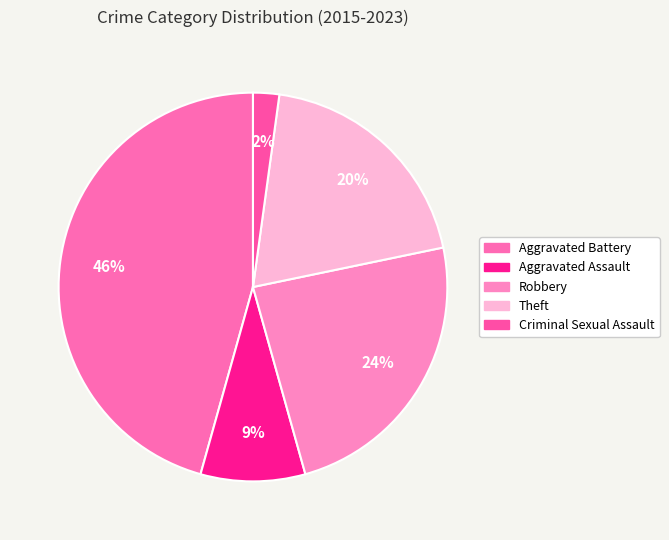

The Criminal Sexual Assault slice represents 7% of the pie. True or false?

False